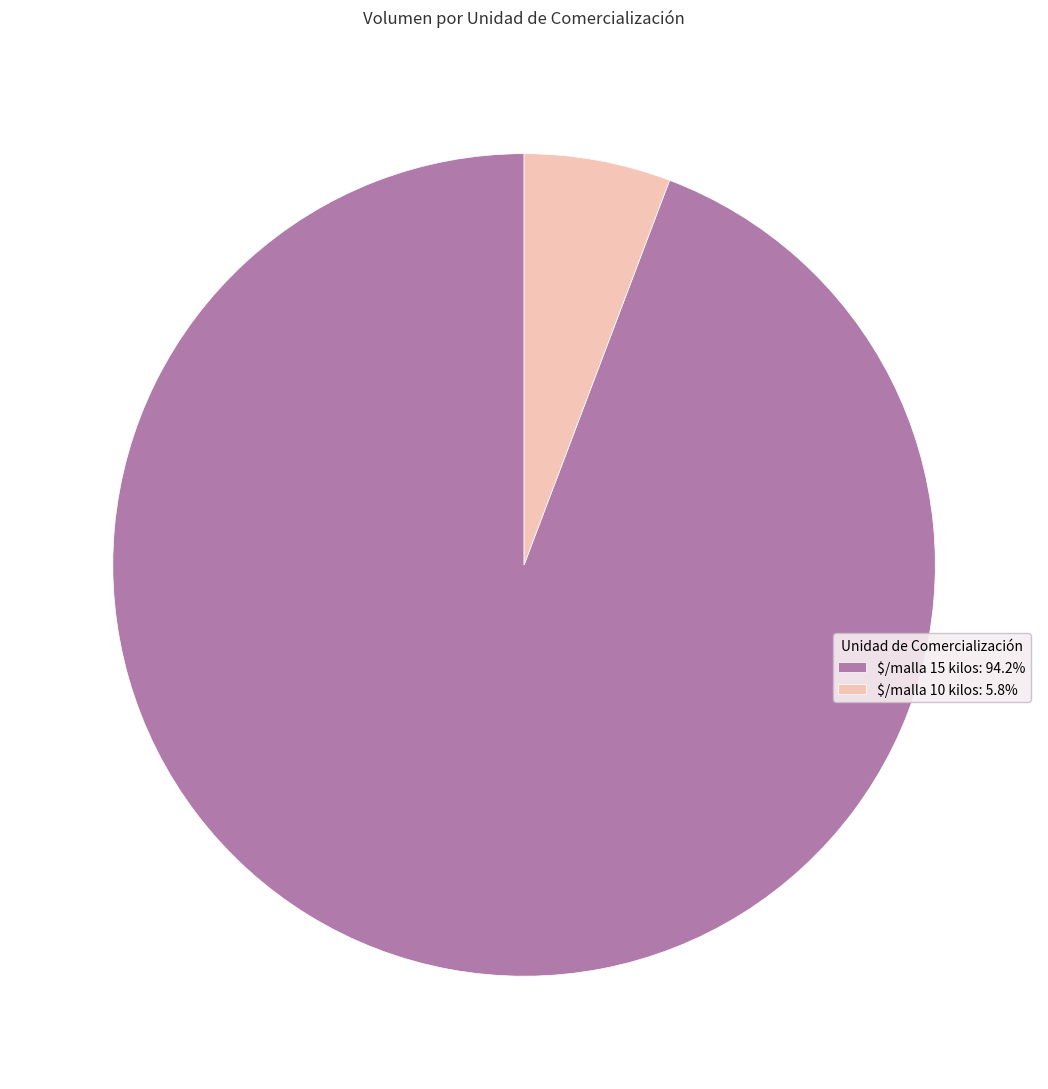

What is the ratio of the value at $/malla 15 kilos to the value at $/malla 10 kilos?

16.4